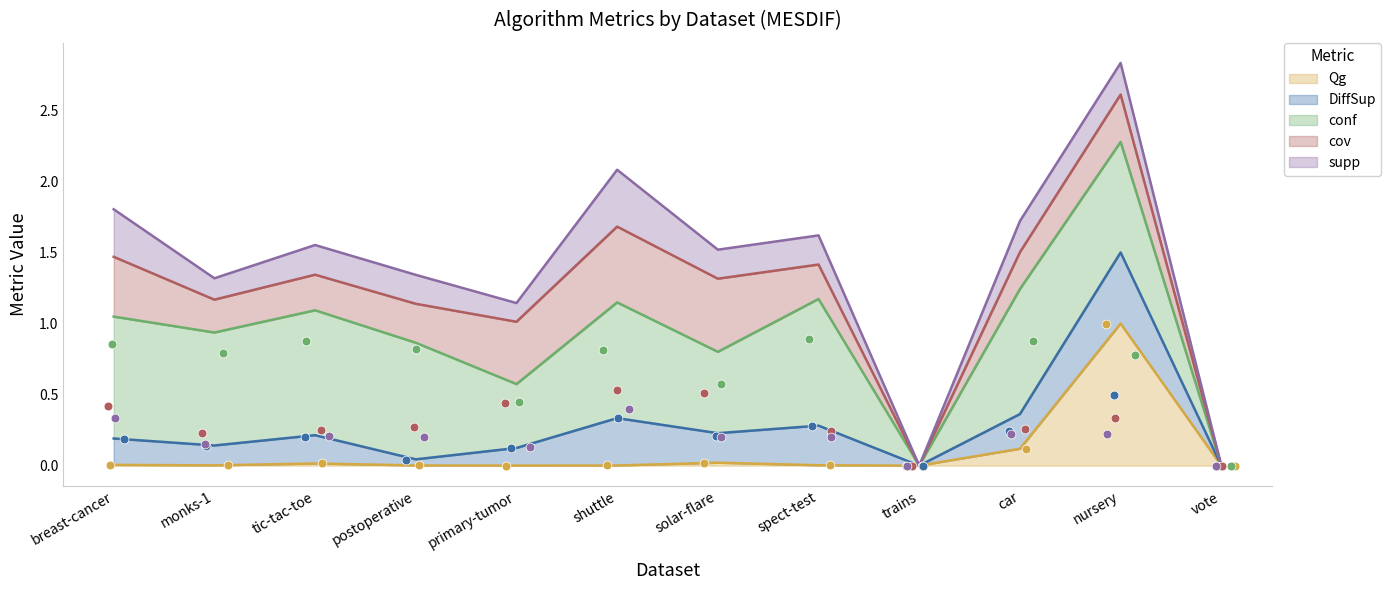

At how many categories does at least one series exceed 0?

10